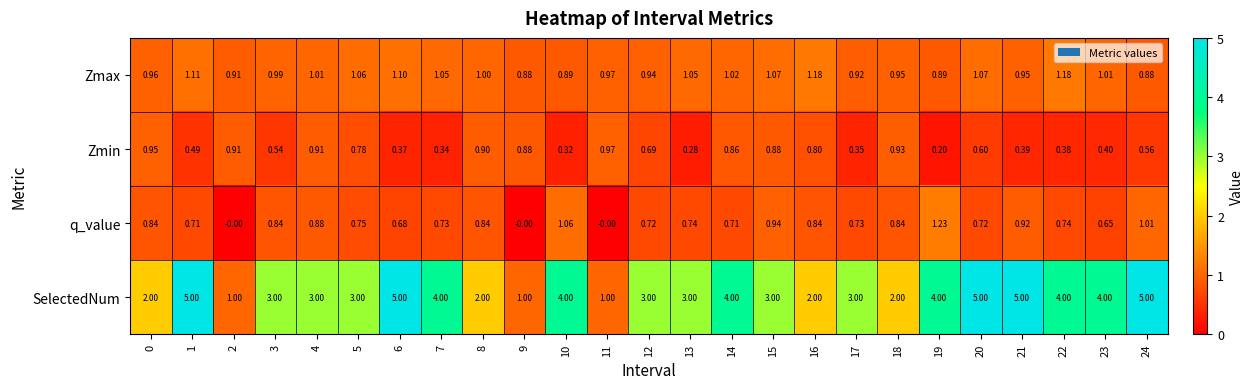

Which series has the largest range (max minus min)?

SelectedNum